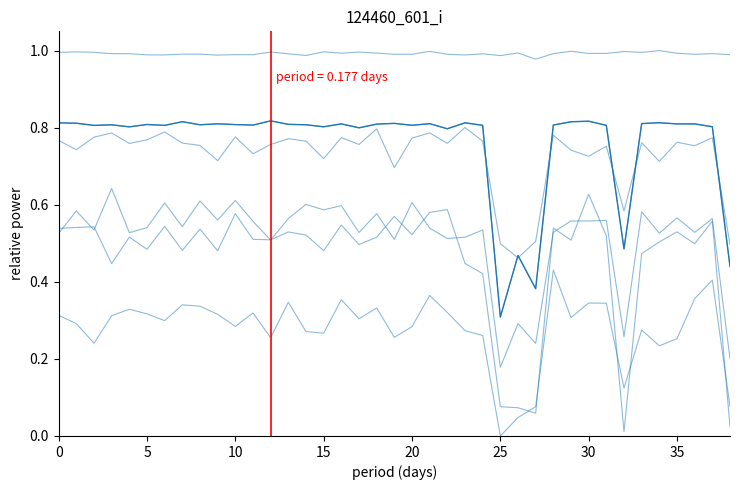

Read the col_1 value at 22.

0.8